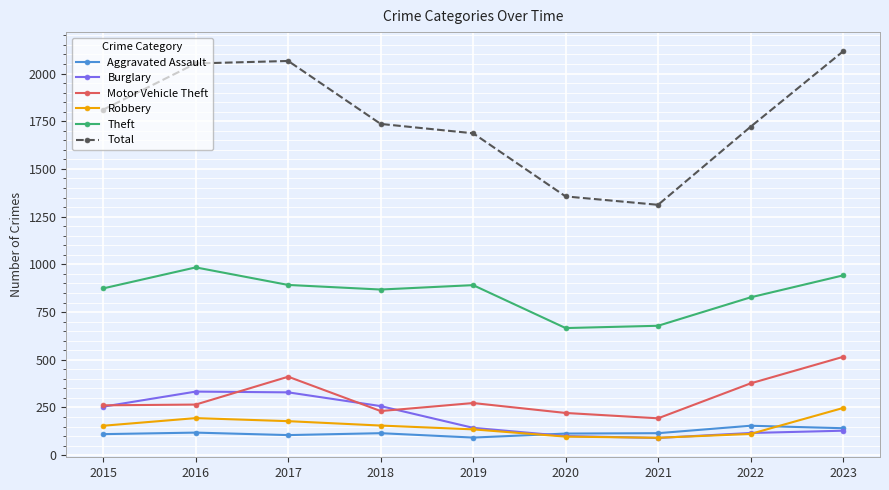

How many lines are shown in the chart?

6